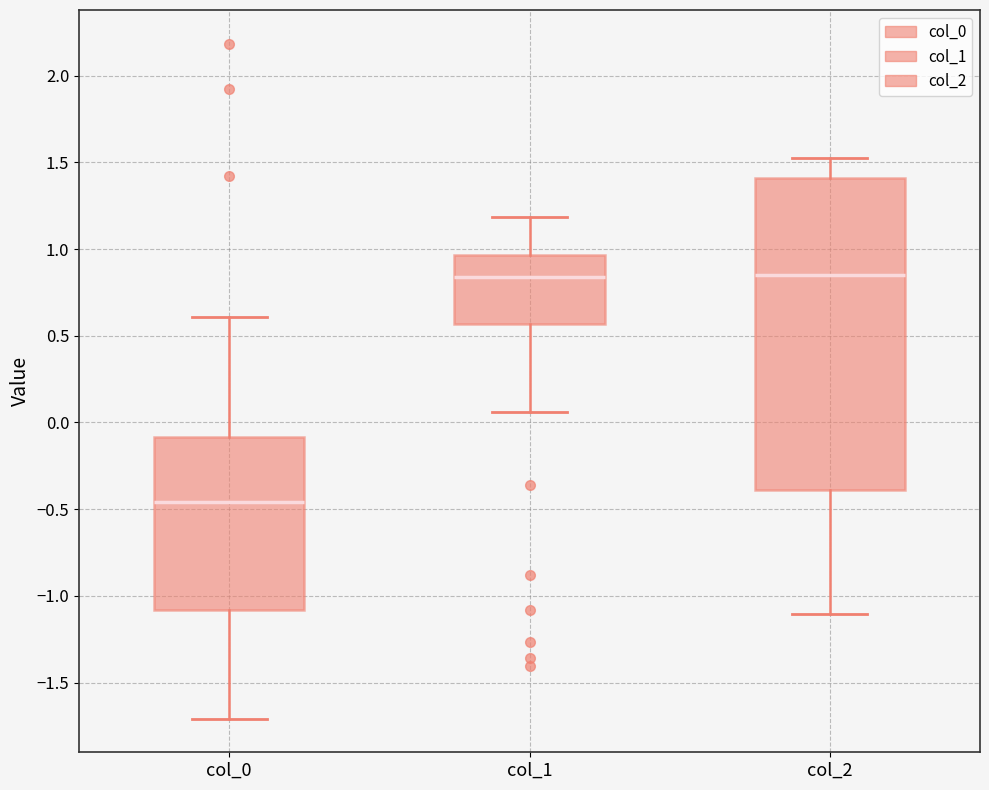

Where is the upper edge of the box for col_1 on the y-axis? The values are not printed on the chart, so give them approximately, as read against the axis.

0.95